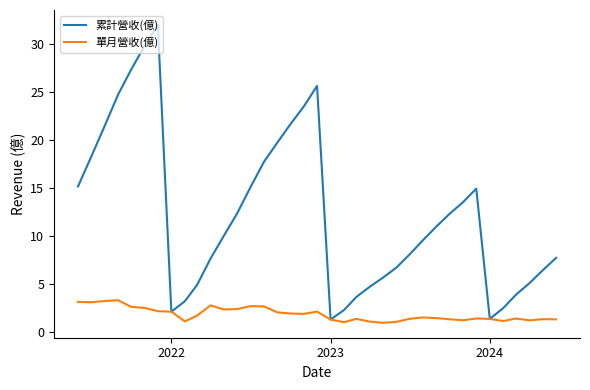

List the series in order of their overall mean, highest first.

累計營收(億), 單月營收(億)